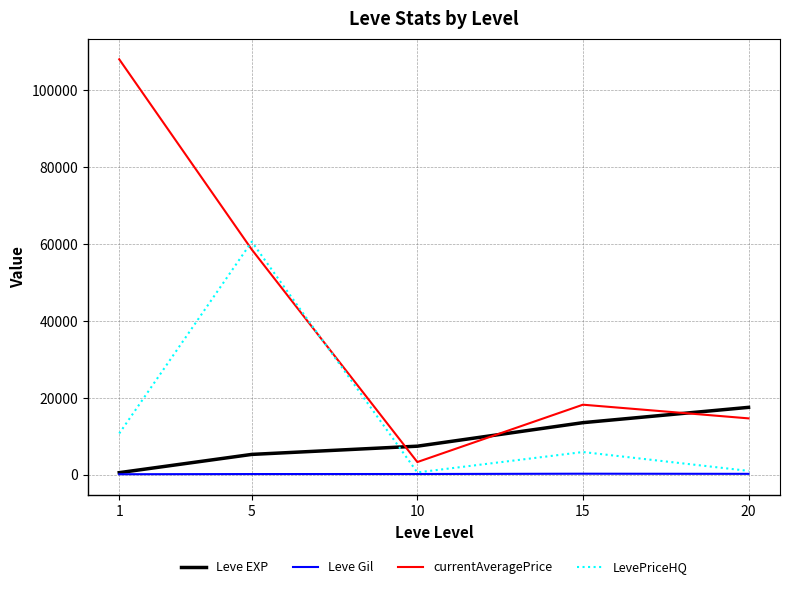

What is the difference between the currentAveragePrice values at 20 and 5?

43879.8